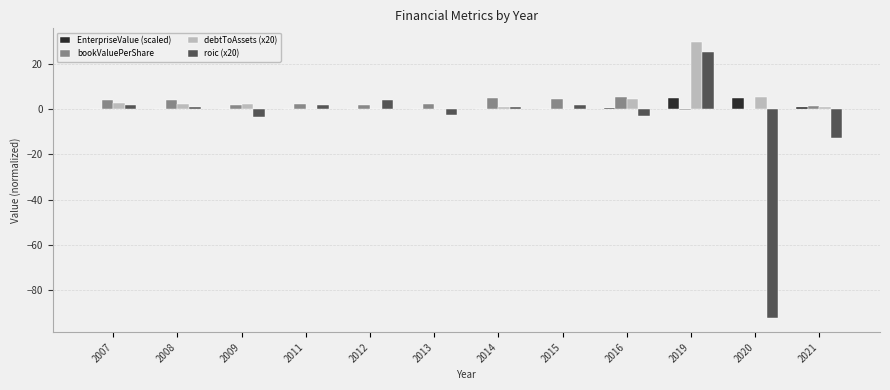

Where does the debtToAssets (x20) series first go above 2?

2007